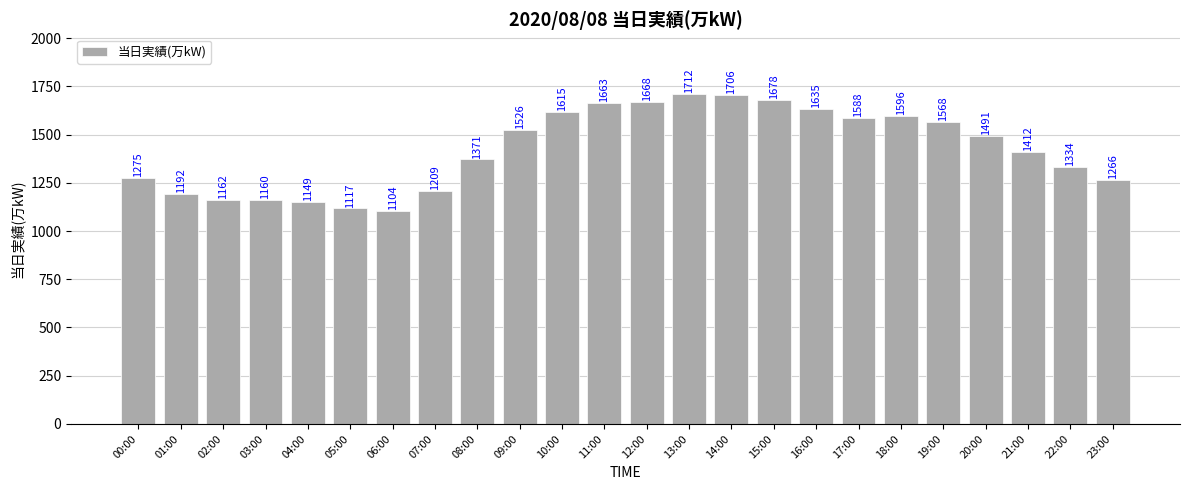

Count the number of data series in this chart.

1